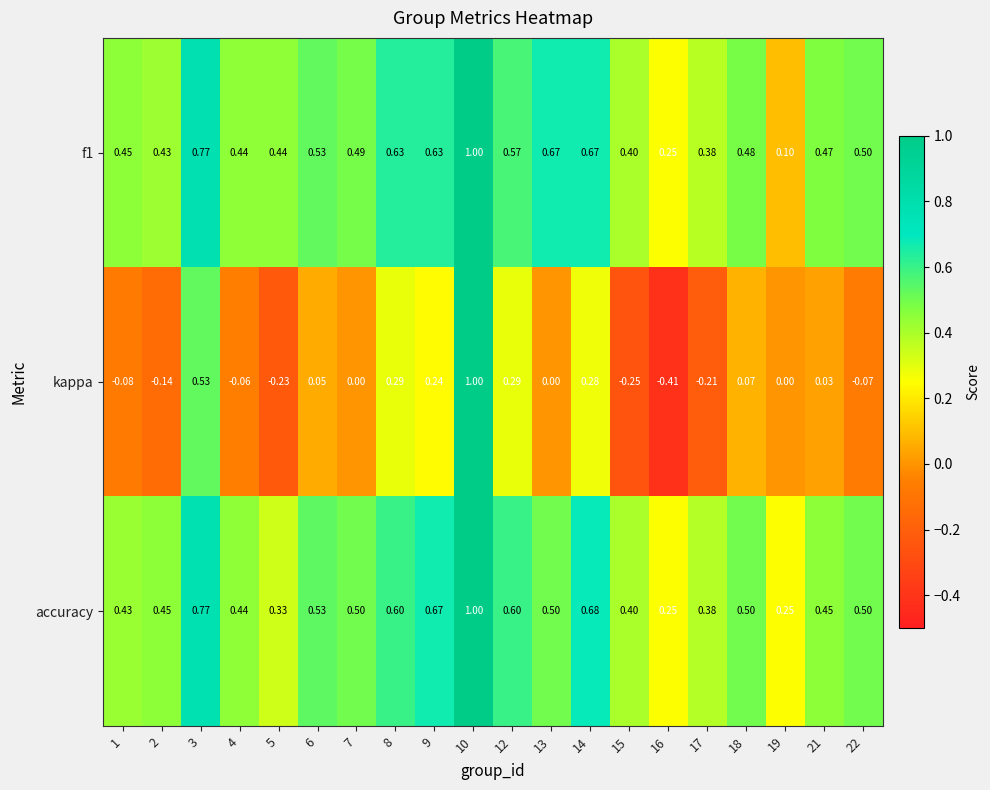

What is the total value across all series at 9?

1.5